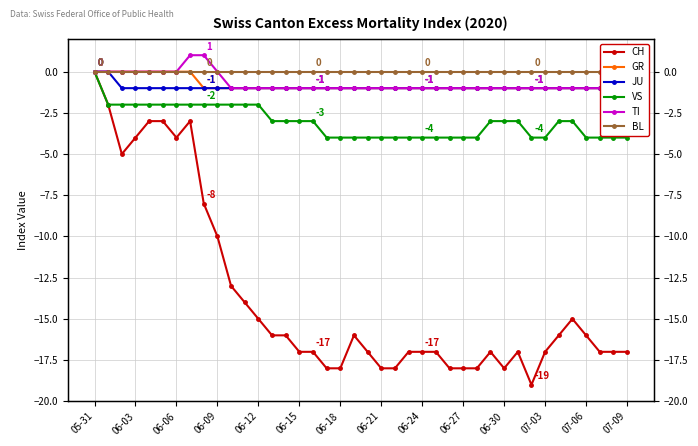

True or false: GR has more than 2 interior local peaks.

False